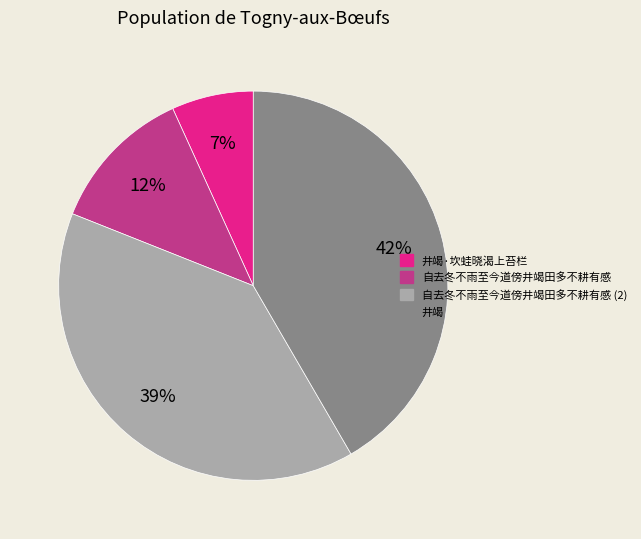

To the nearest percent, what is the difference between the largest and smallest slice percentages?

35%